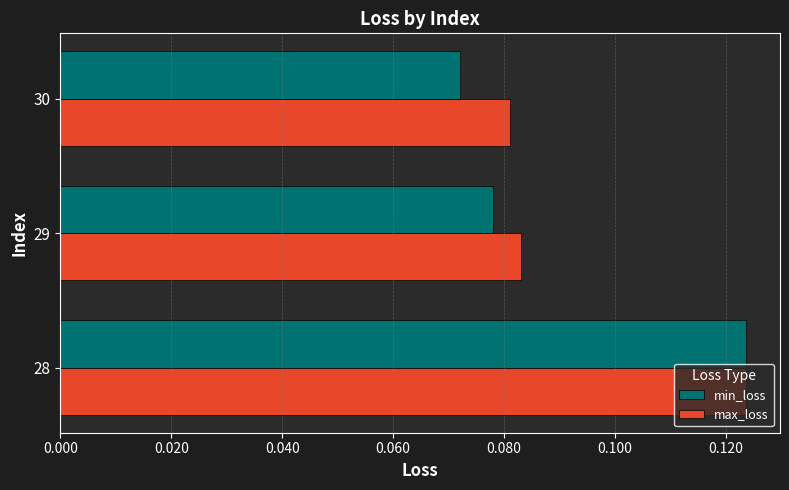

Is the value of max_loss at 29 greater than the value of min_loss at 28?

No